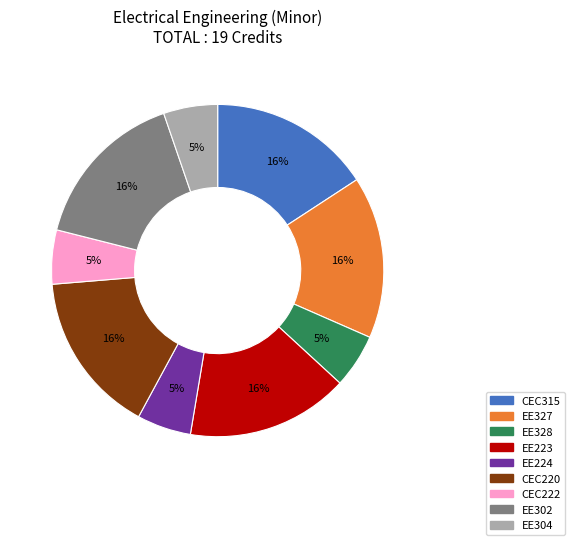

To the nearest percent, what is the combined percentage of CEC222 and CEC315?

21%